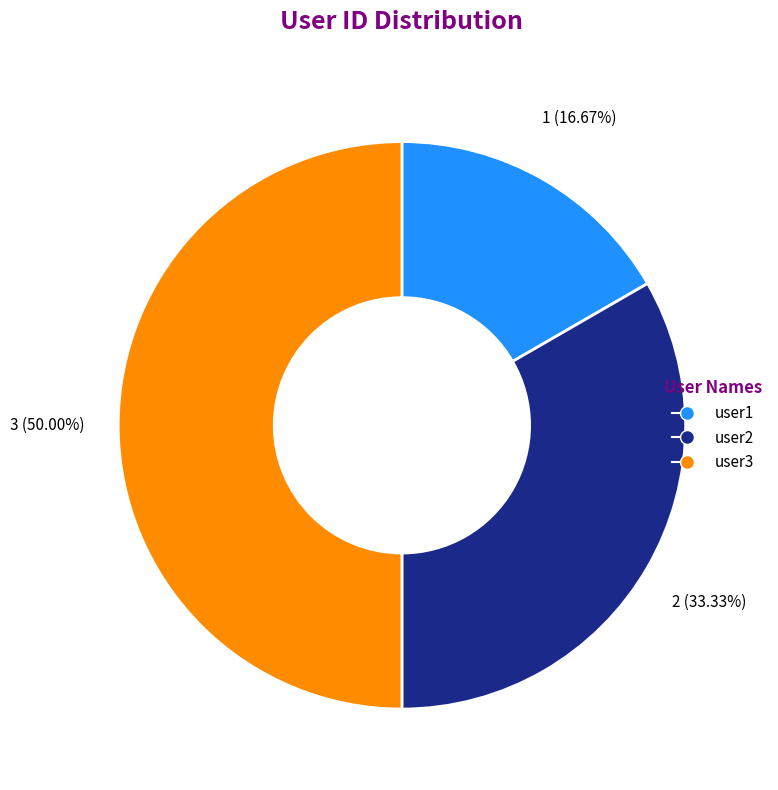

To the nearest percent, what percentage of the pie is user1?

17%